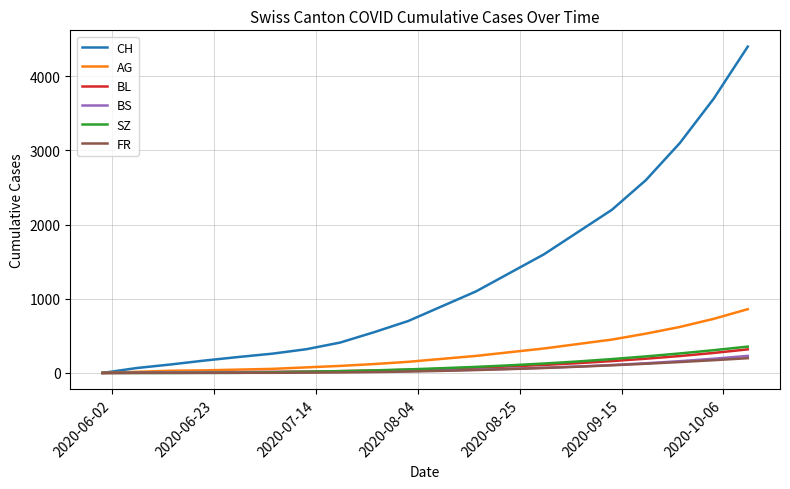

Which series has the widest spread of values?

CH